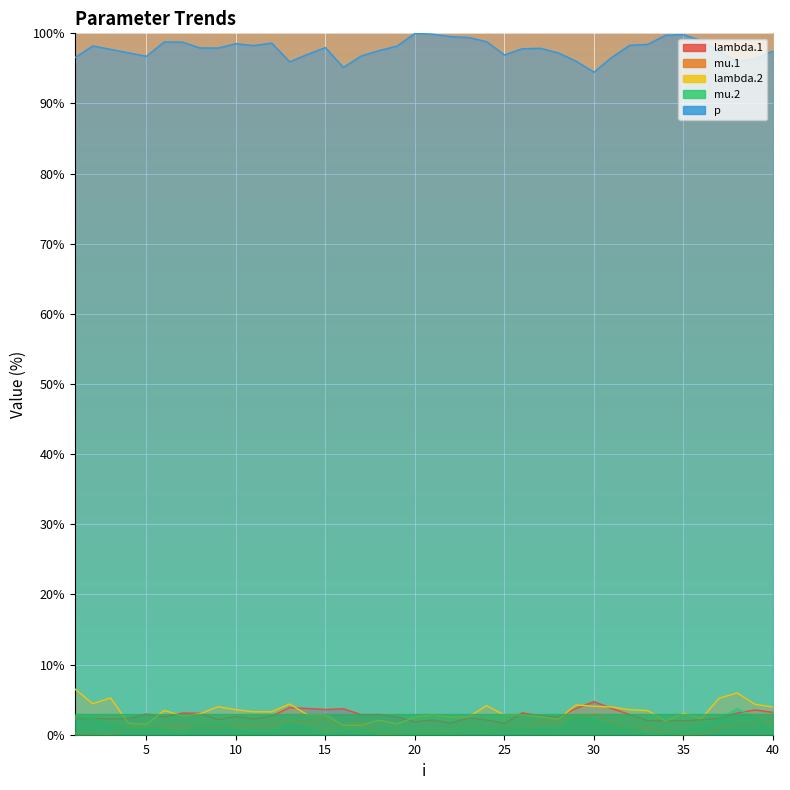

Which category has the highest value across all series?

20